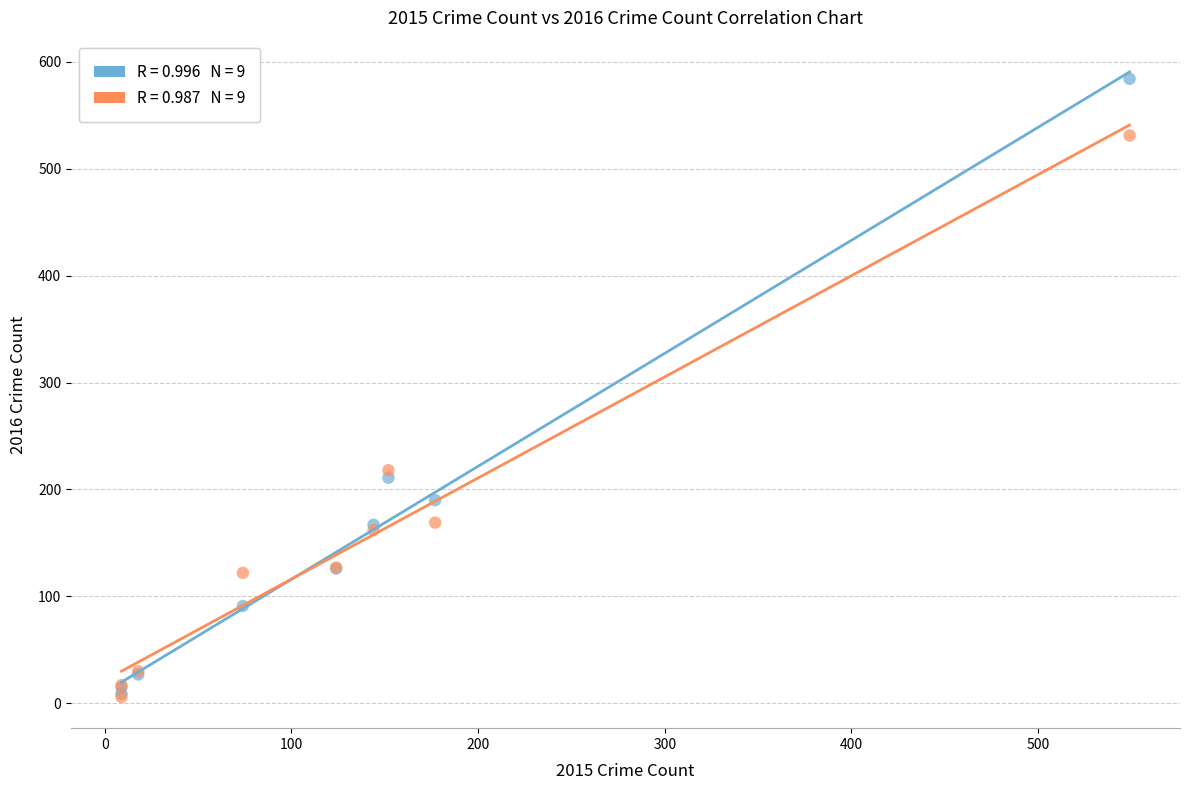

Across all series, what Y value is closest to 295?

218